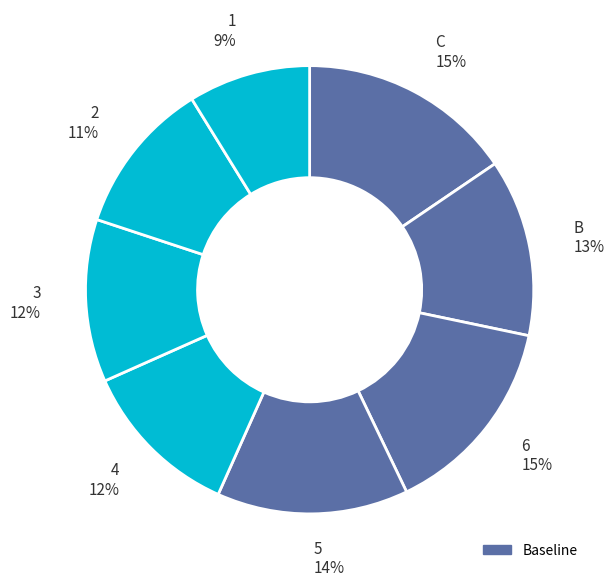

True or false: 4 12% accounts for 12% of the total.

True